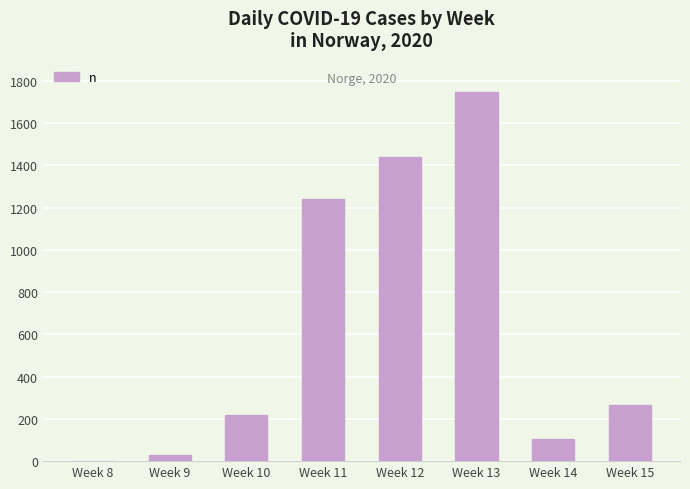

What is the maximum value shown in the chart?

1749